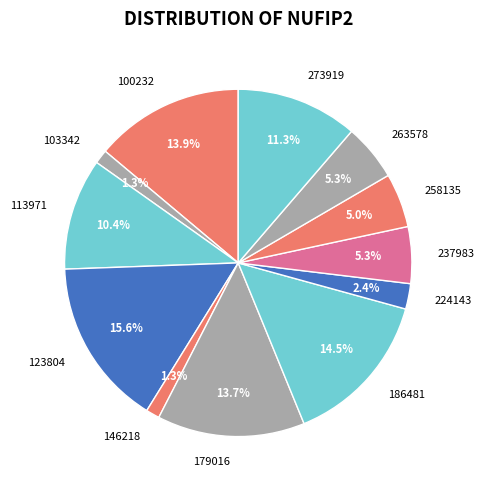

To the nearest percent, what is the difference between the 103342 and 263578 slice percentages?

4%